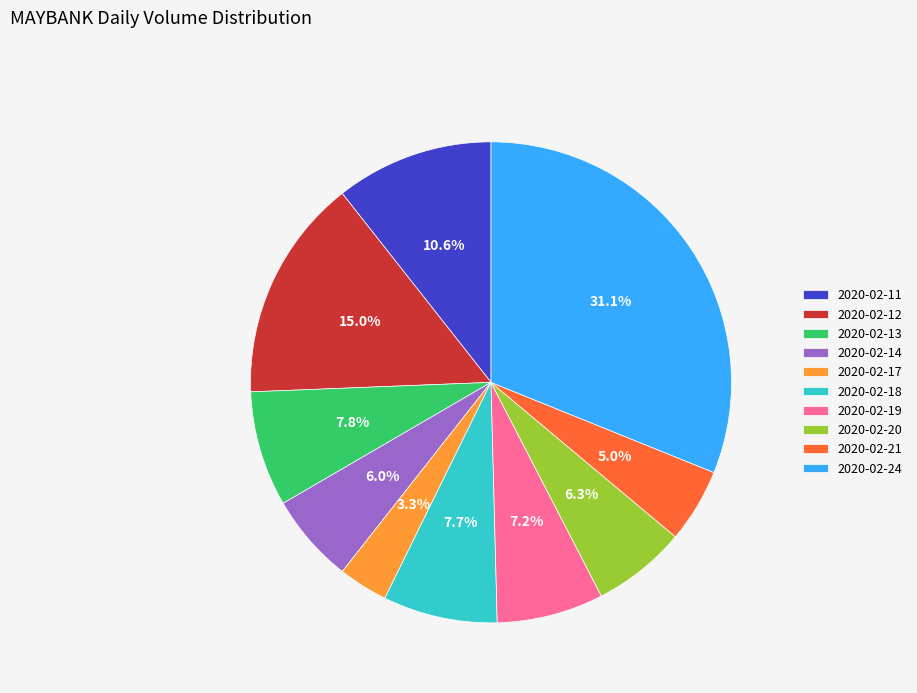

The 2020-02-13 slice represents 1% of the pie. True or false?

False